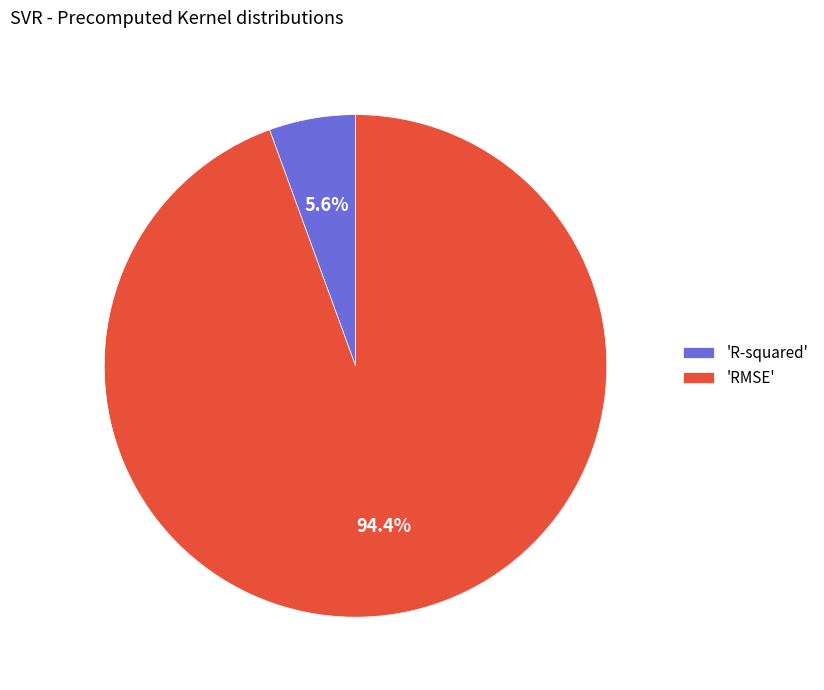

To the nearest percent, what is the difference between the largest and smallest slice percentages?

89%